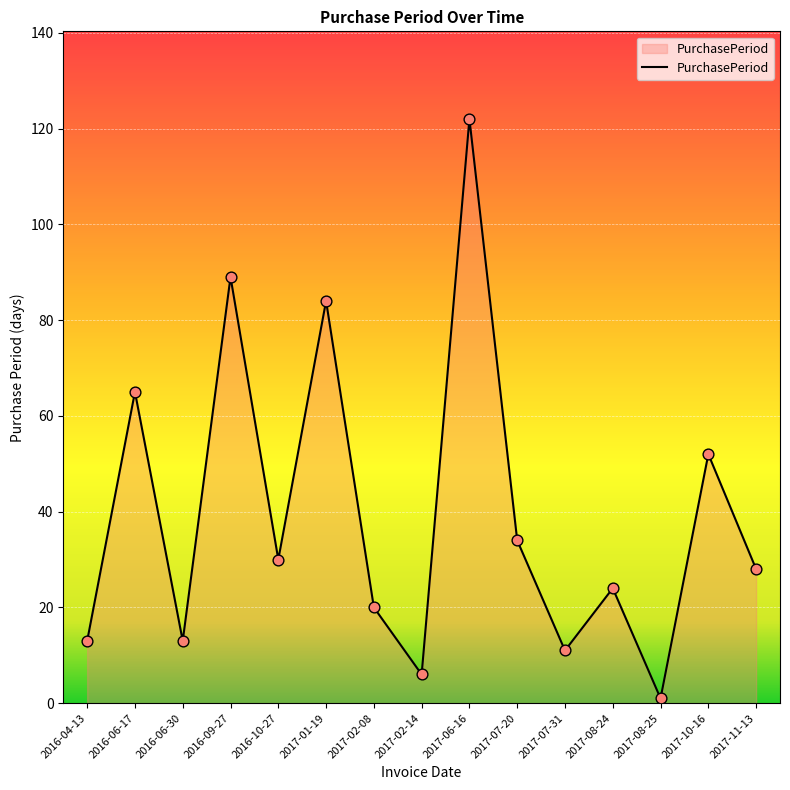

Approximately how many times larger is the value at 2017-07-20 compared to 2016-09-27?

0.4